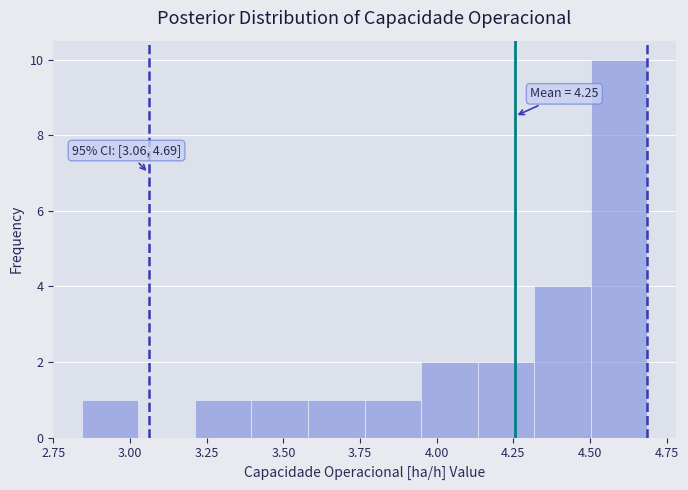

Around what value on the x-axis is the tallest bar? Give the approximate position of its centre, as read against the axis.

4.60